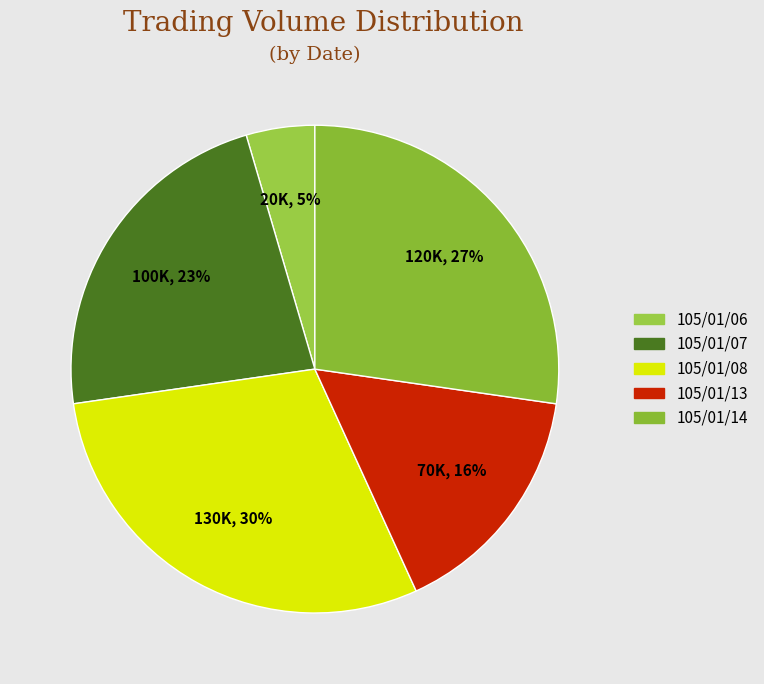

Count the number of slices in the pie.

5